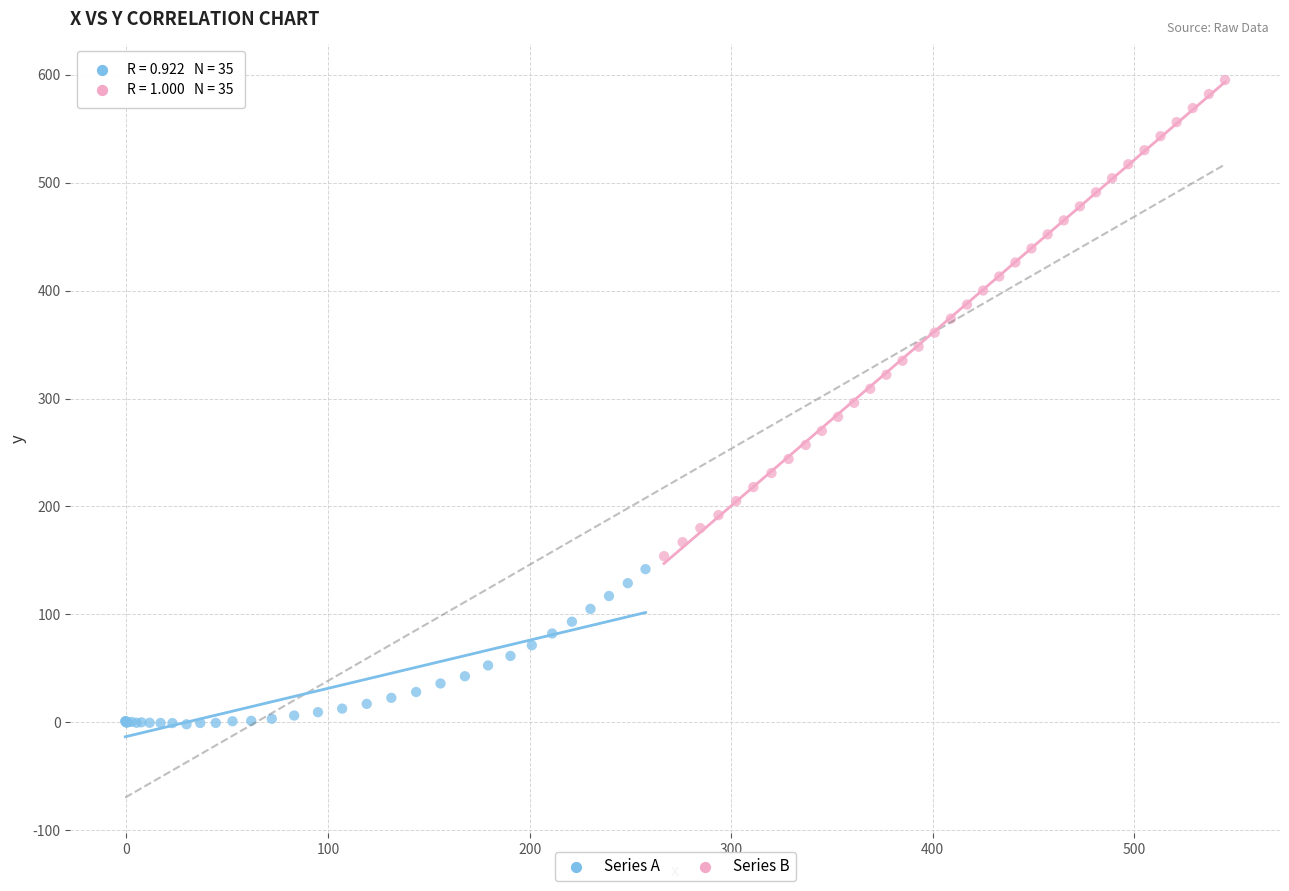

Which series reaches the minimum Y coordinate?

Series A